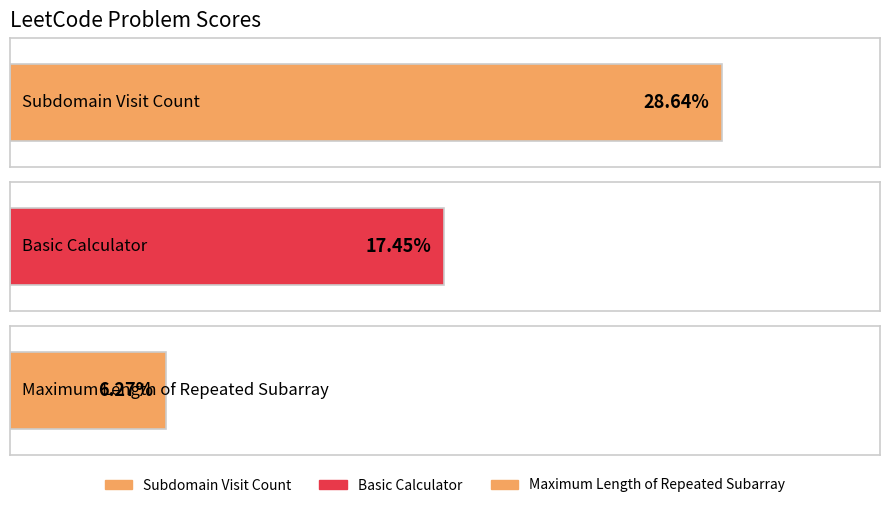

How many bars are there in total?

3